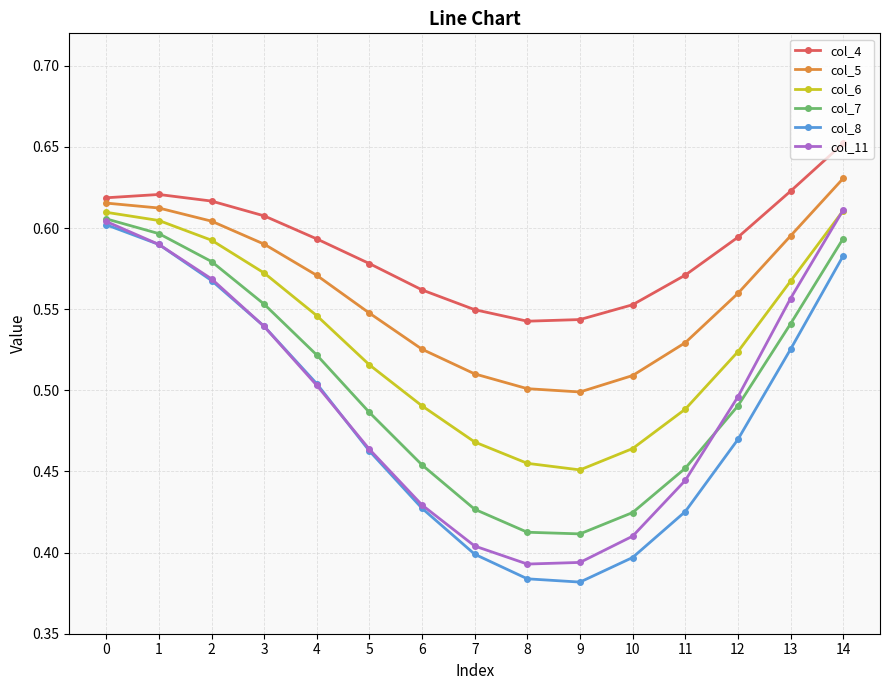

Count the col_7 values in the range 0 to 1.

15